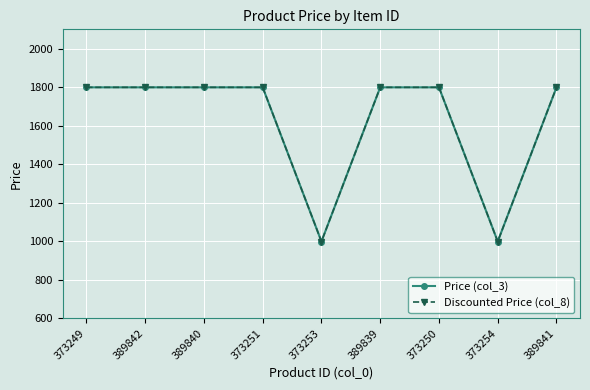

What is the minimum value shown in the chart?

999